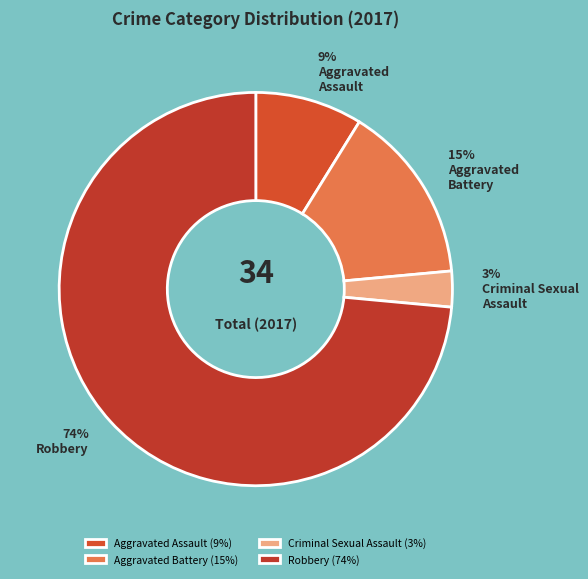

What is the change in value from Aggravated Battery to Robbery?

+20